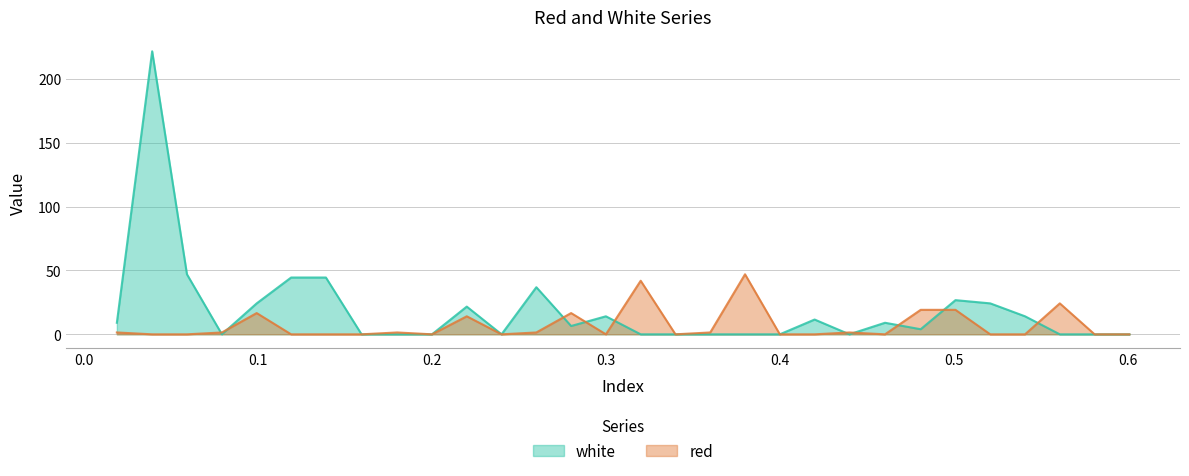

Is it true that white equals -134.8 at 0.4?

False